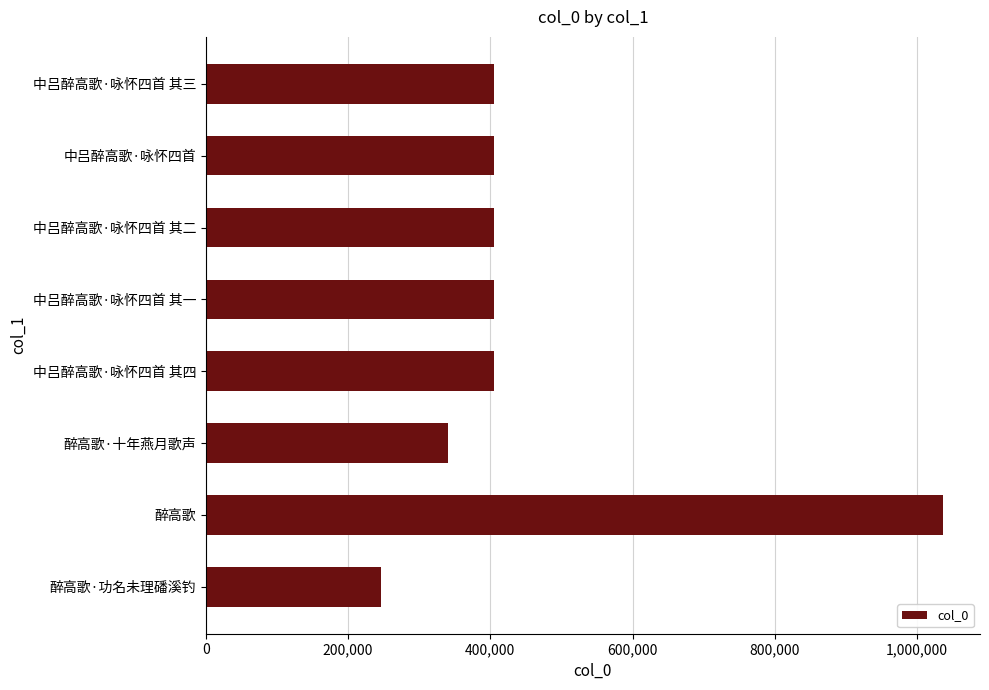

How many data points does each series have?

8